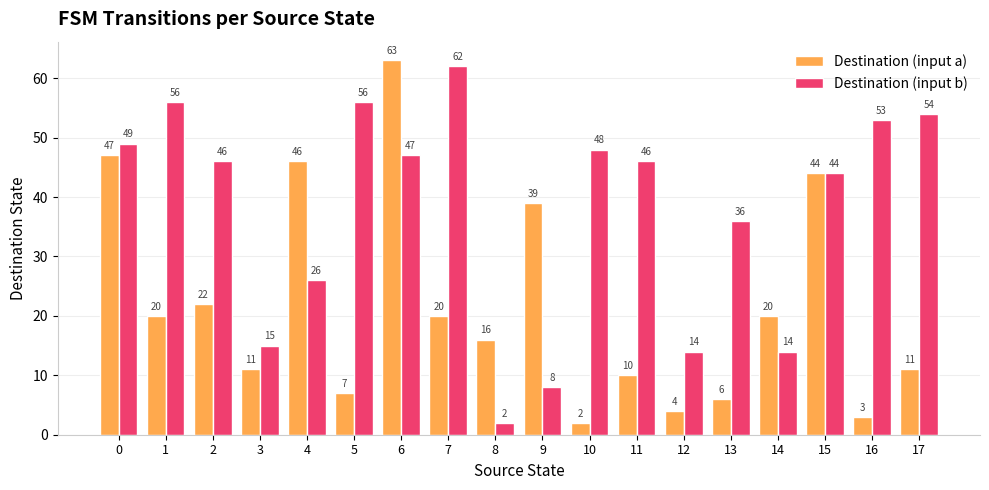

Rank the series by their maximum value, from highest to lowest.

Destination (input a), Destination (input b)